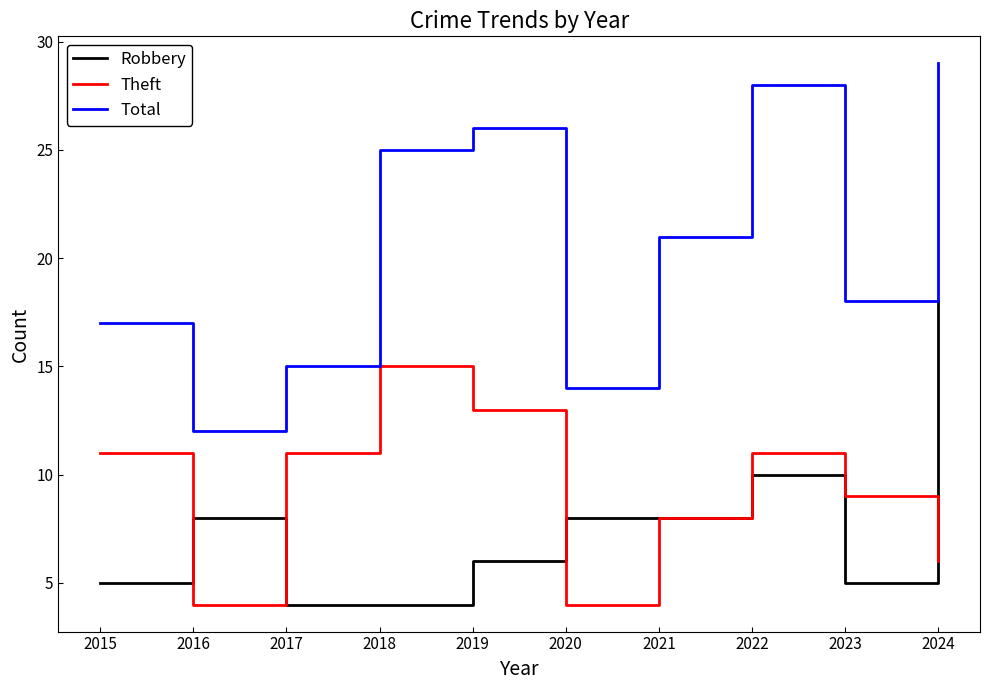

Rank the series at 2020 from lowest to highest value.

Theft, Robbery, Total